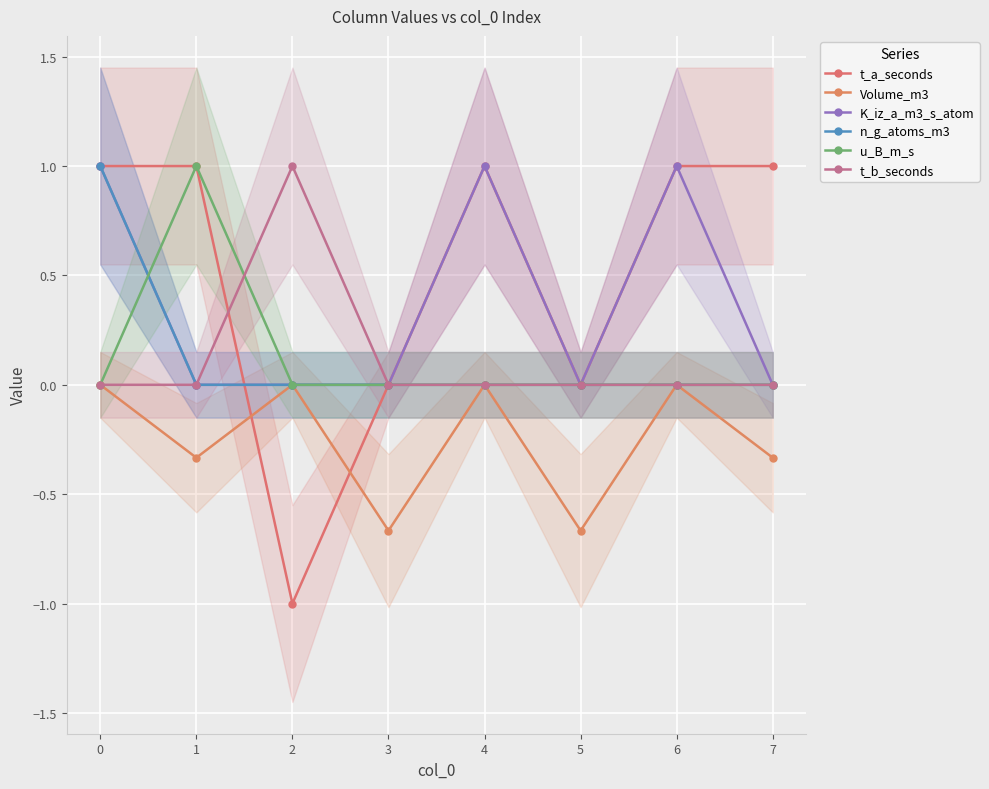

Where do u_B_m_s and K_iz_a_m3_s_atom first cross each other?

0 and 1